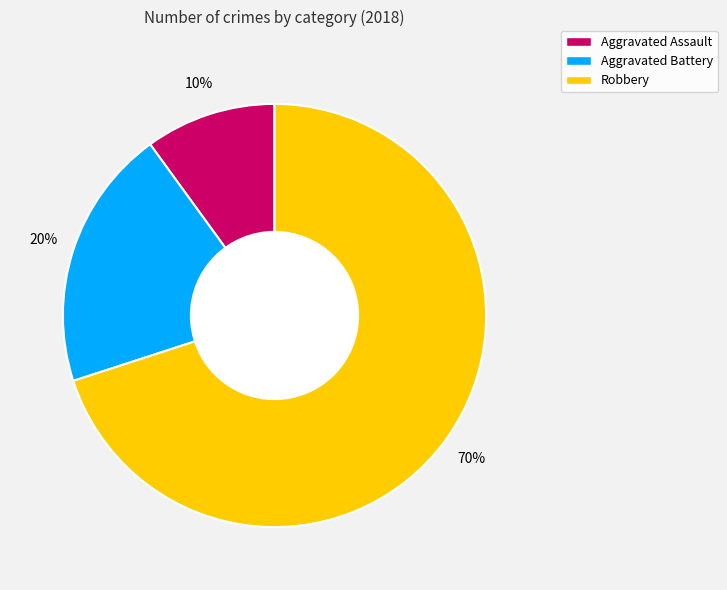

Which has a higher value, Aggravated Assault or Aggravated Battery?

Aggravated Battery